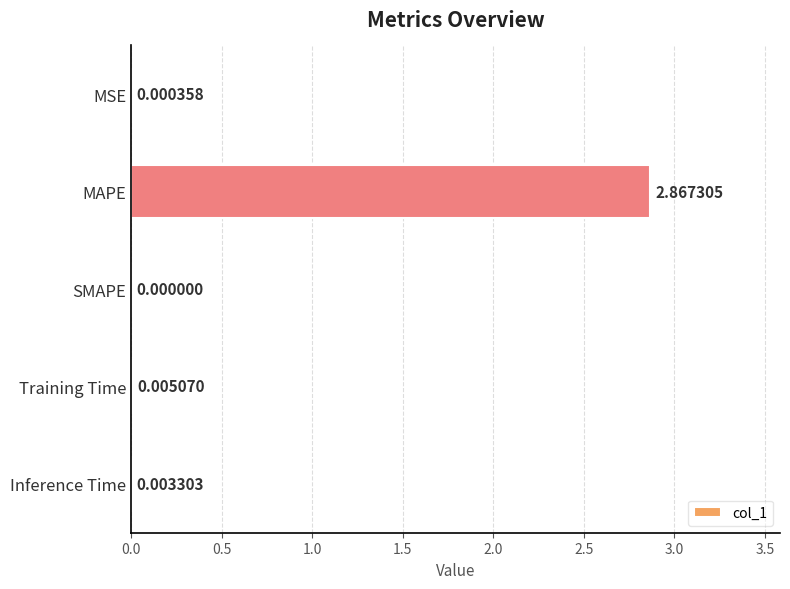

Which category has the highest value across all series?

MAPE